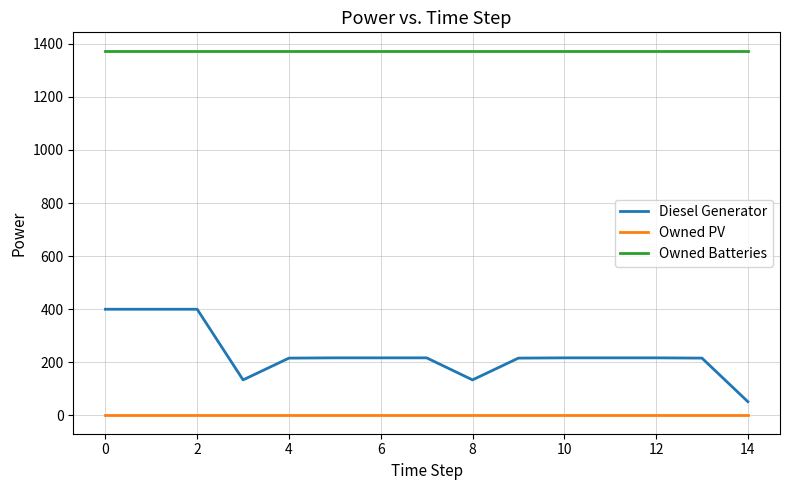

Count the number of categories in the chart.

15